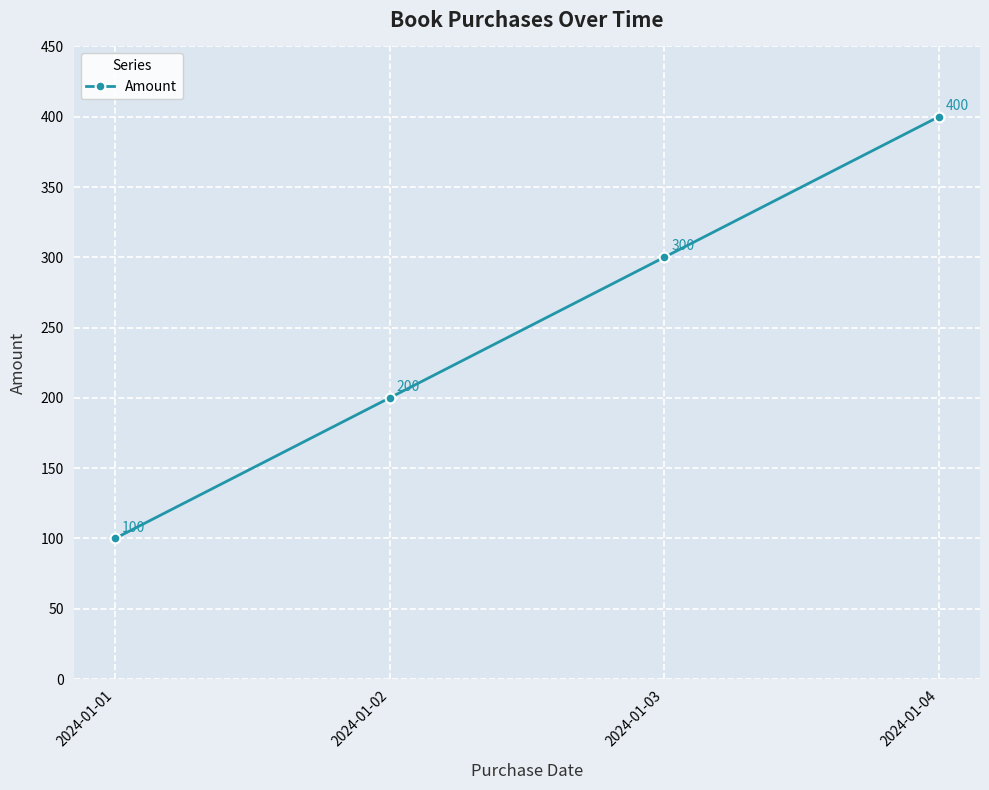

What is the smallest value displayed?

100